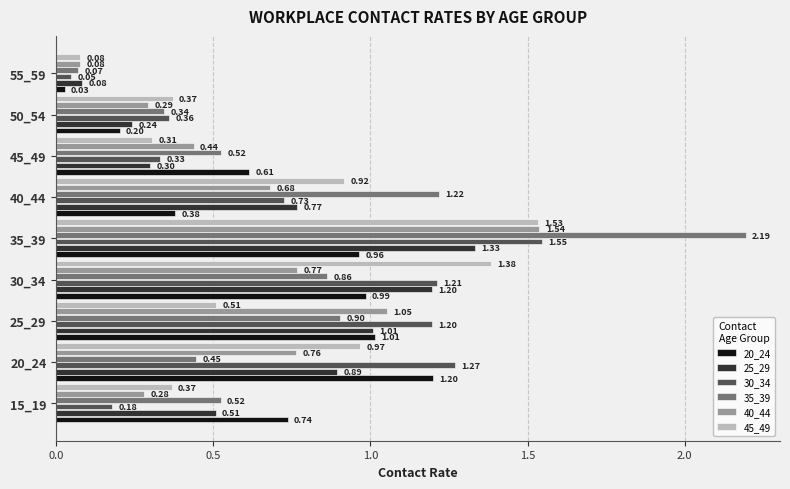

Rank the categories by 40_44 value from highest to lowest.

35_39, 25_29, 30_34, 20_24, 40_44, 45_49, 50_54, 15_19, 55_59